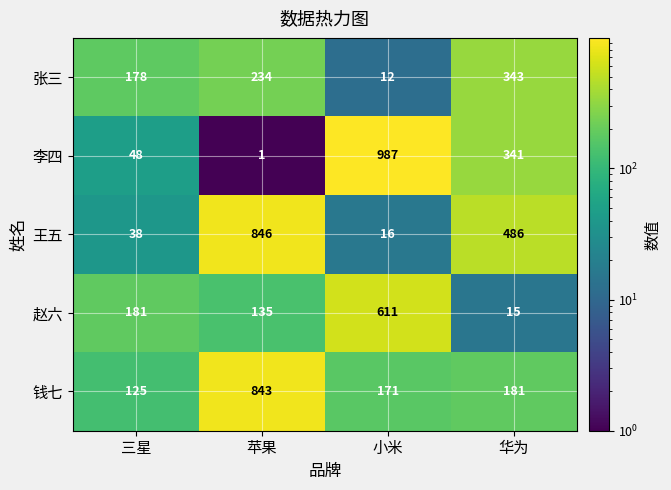

At which category is the sum across all series the highest?

苹果